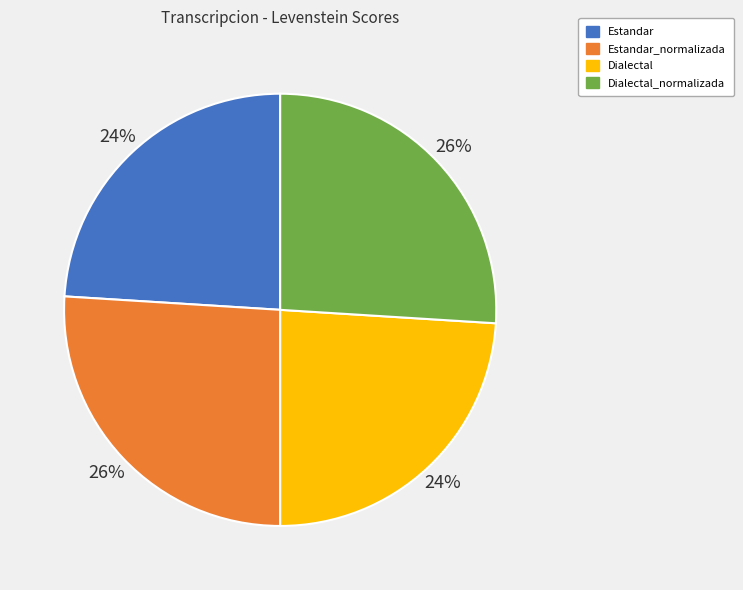

Is it true that Estandar is 24% of the pie?

True